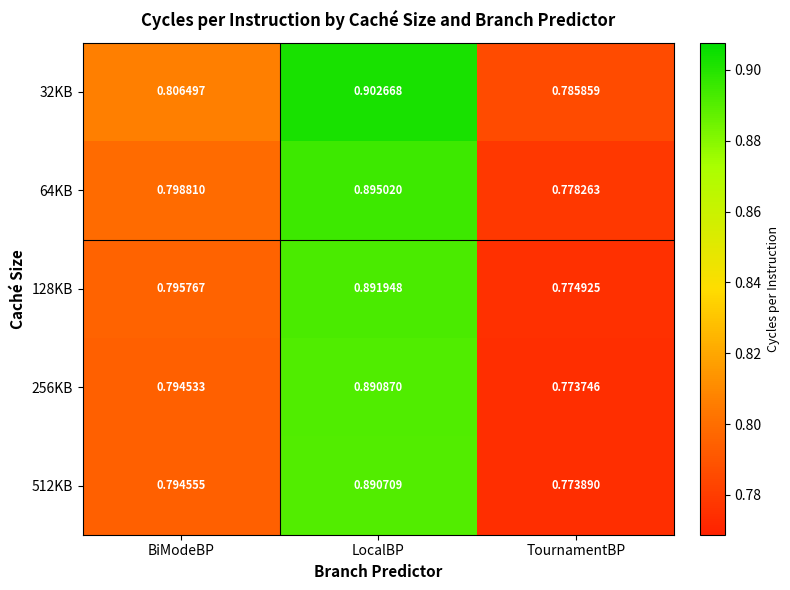

Where is 64KB nearest to the value 0?

TournamentBP